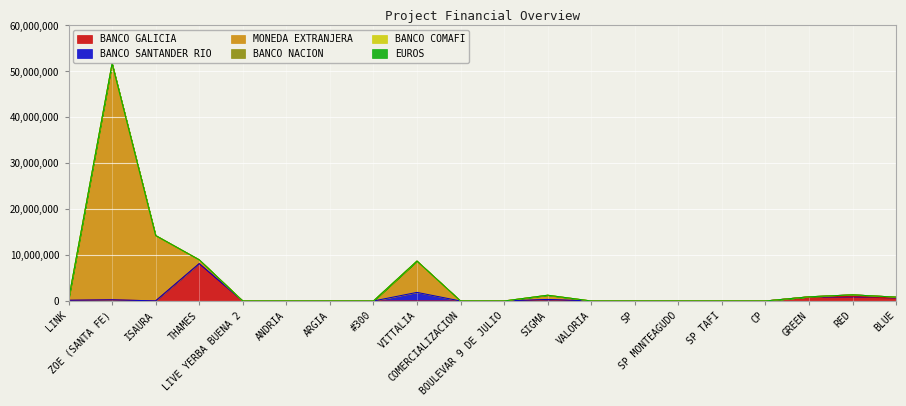

Which series has the largest range (max minus min)?

MONEDA EXTRANJERA